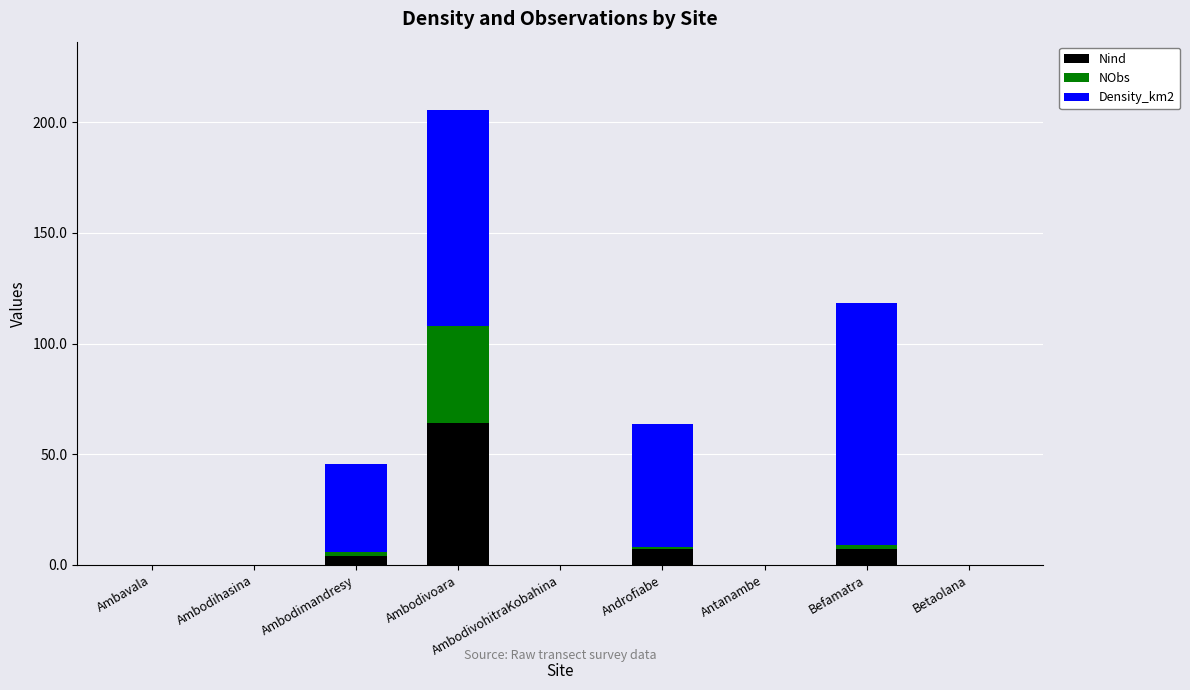

At which category is the sum across all series the highest?

Ambodivoara